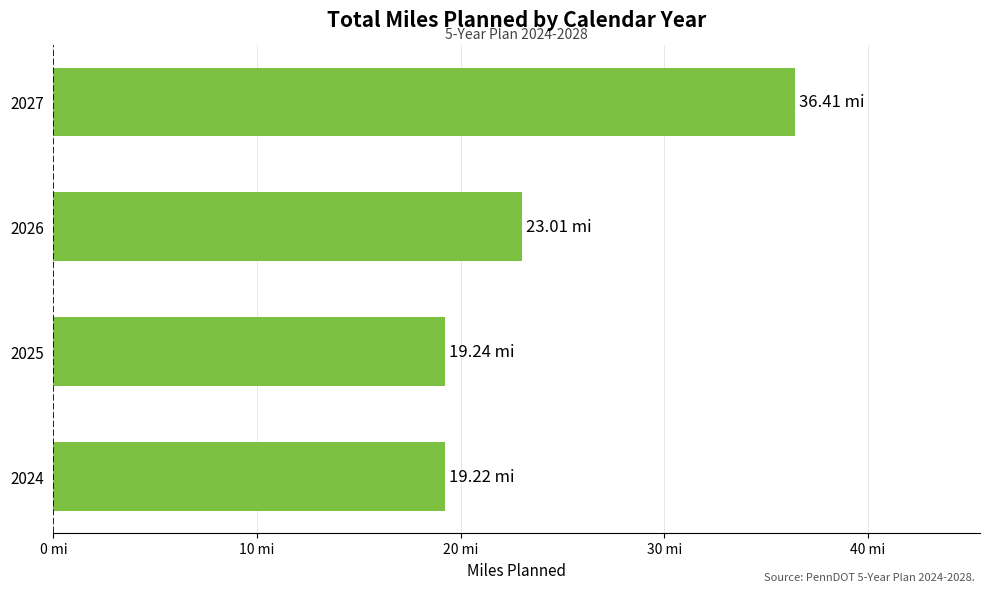

Are the bars horizontal?

Yes